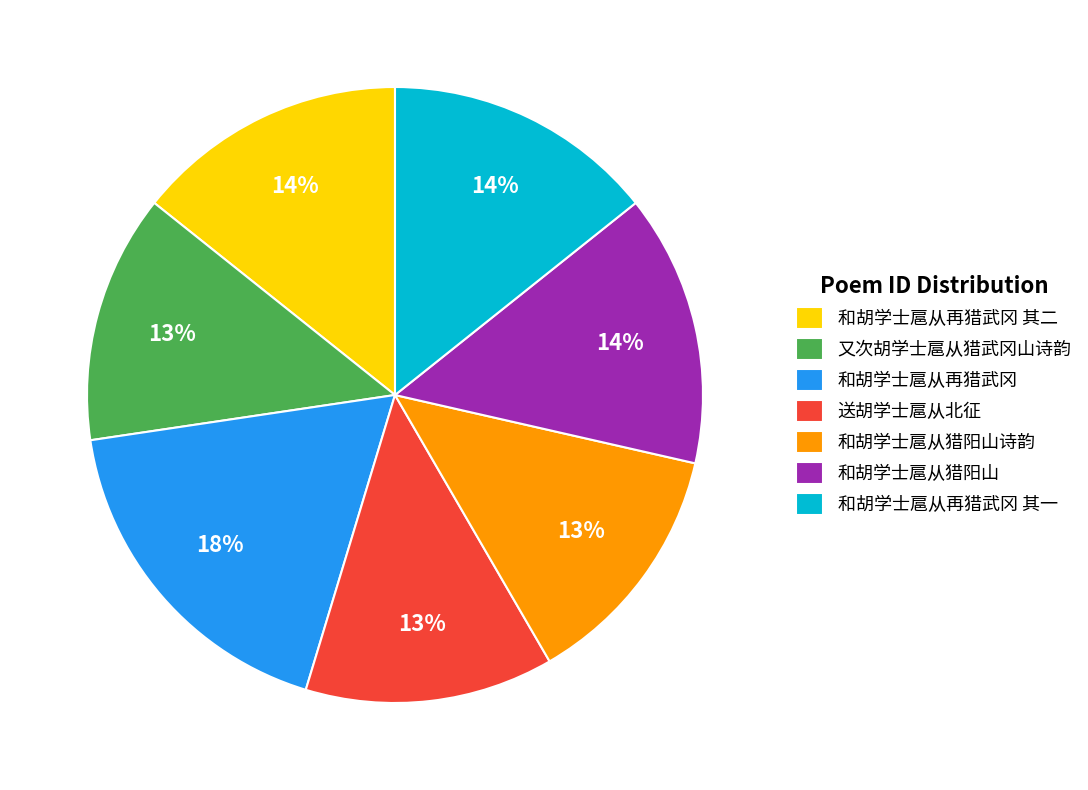

To the nearest percent, what is the difference between the 和胡学士扈从猎阳山 and 送胡学士扈从北征 slice percentages?

1%